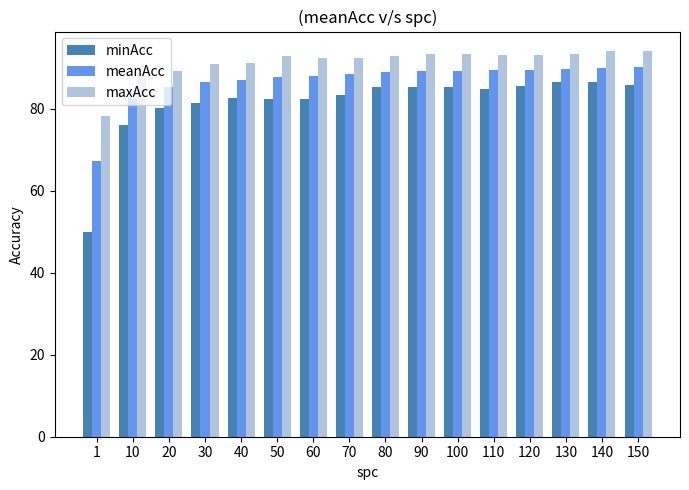

What is the maximum value shown in the chart?

94.2